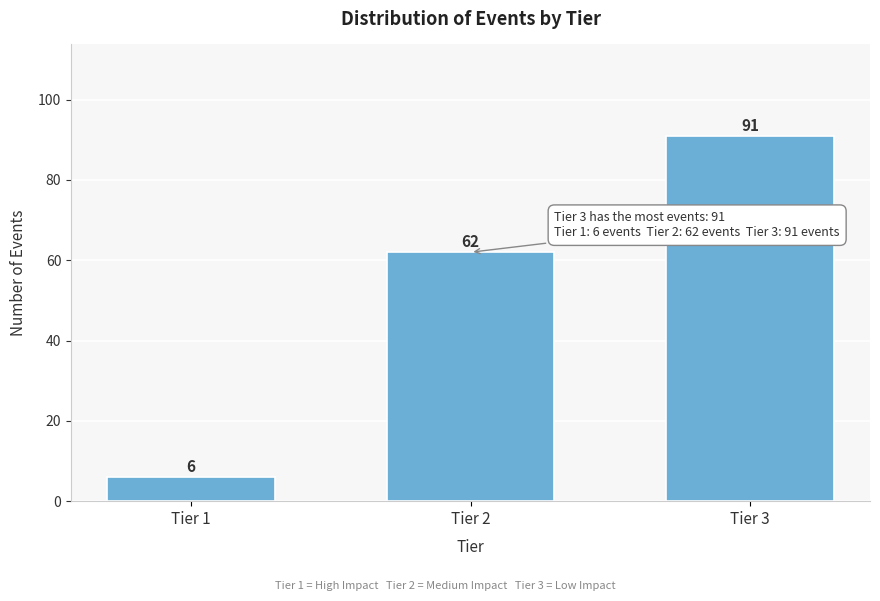

Reading left to right, what are all the values shown in this chart?

Tier 1=6	Tier 2=62	Tier 3=91